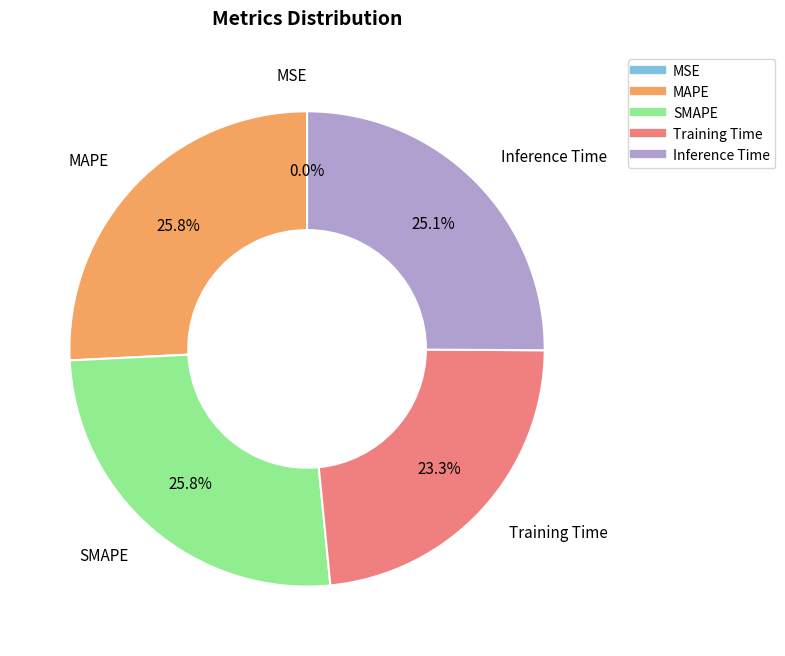

To the nearest percent, what portion does Training Time represent?

23%